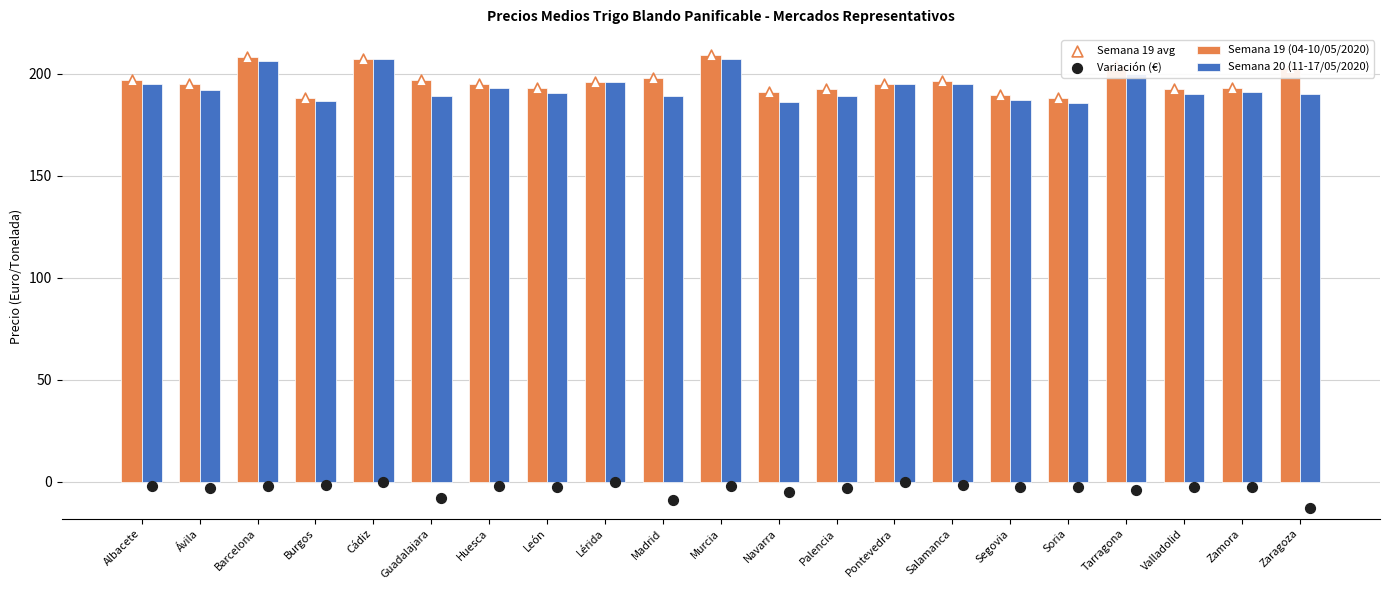

At which category is the sum across all series the highest?

Murcia